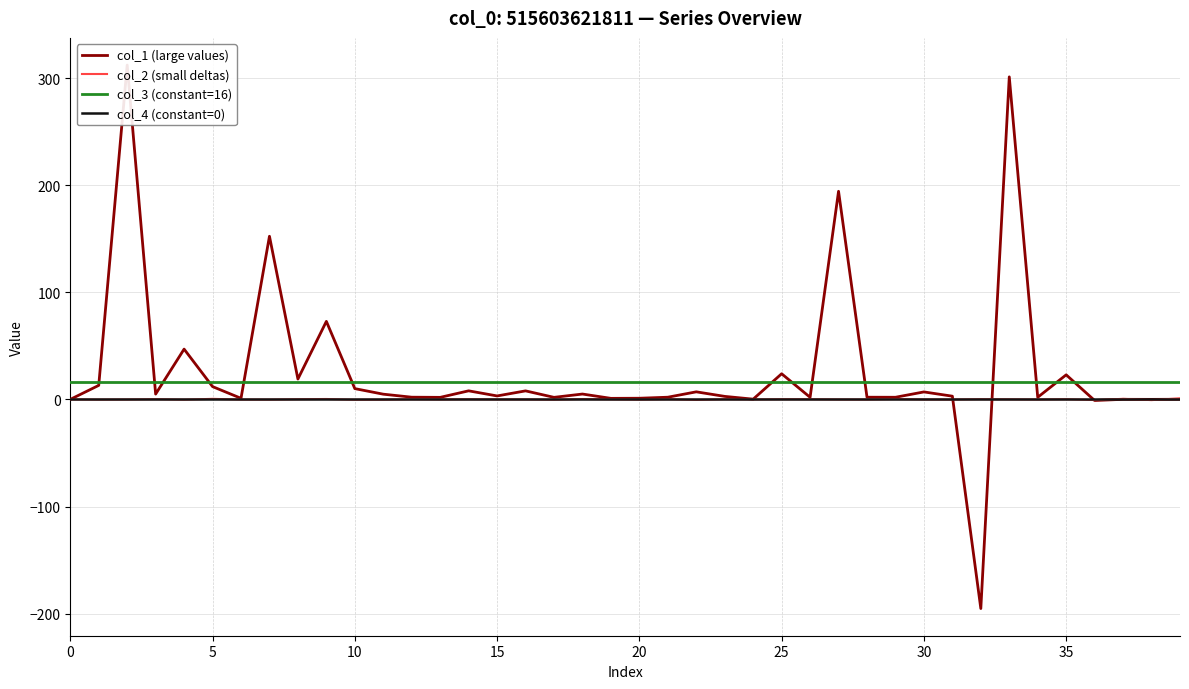

At how many categories does at least one series exceed 218?

2